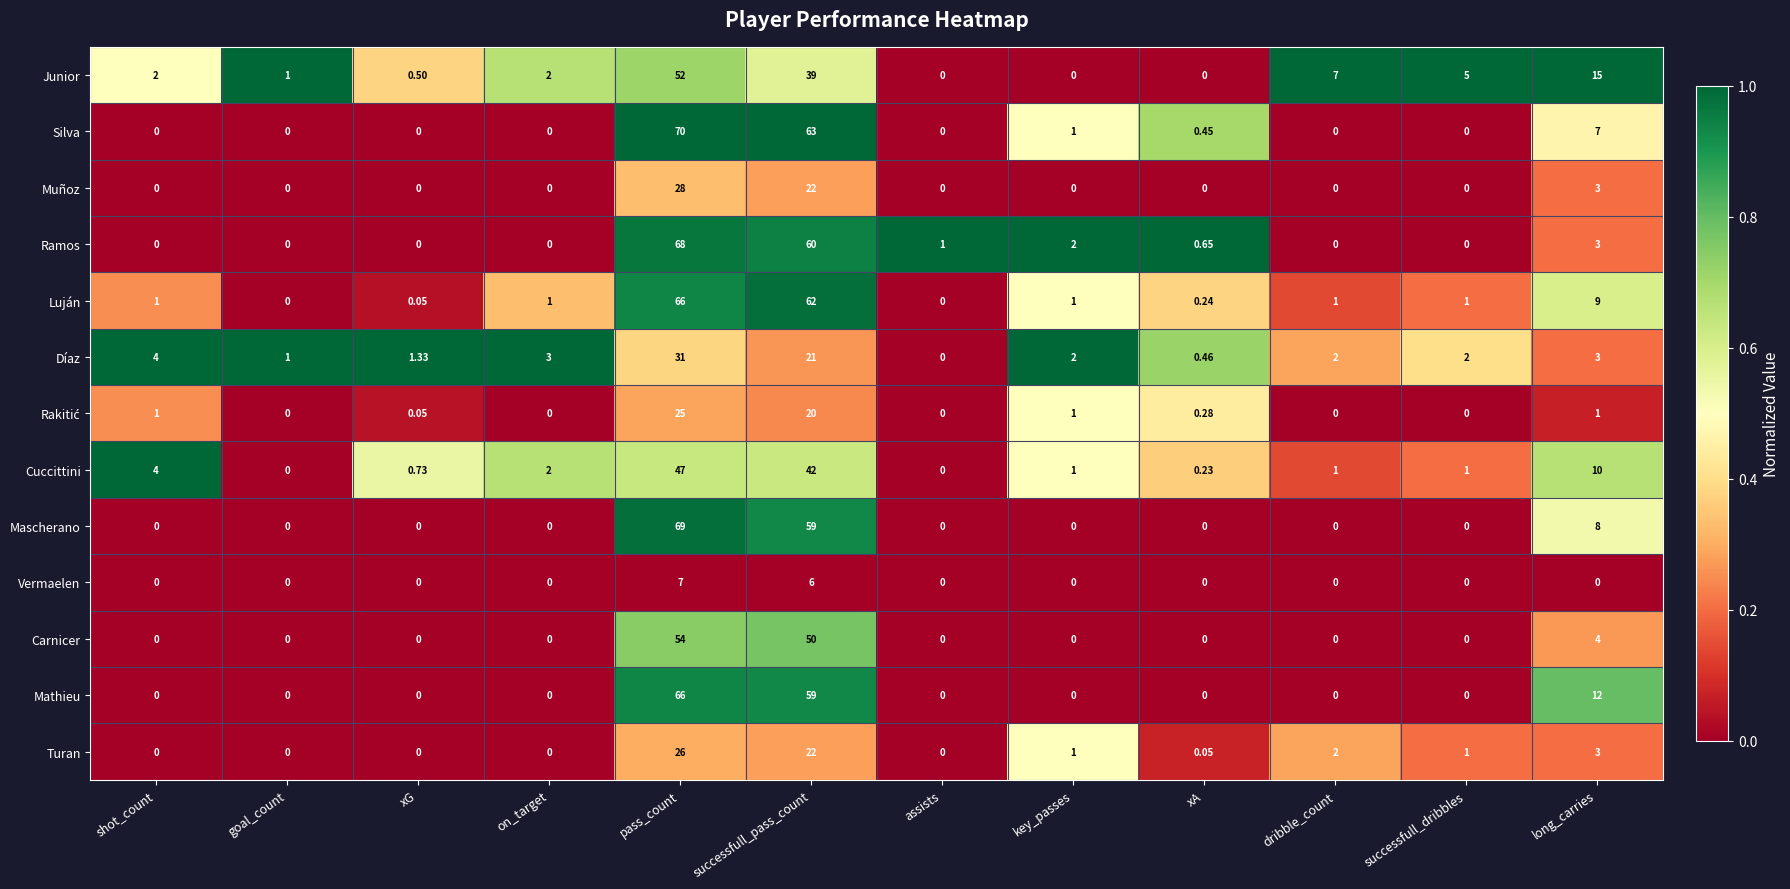

At which category is the sum across all series the highest?

pass_count